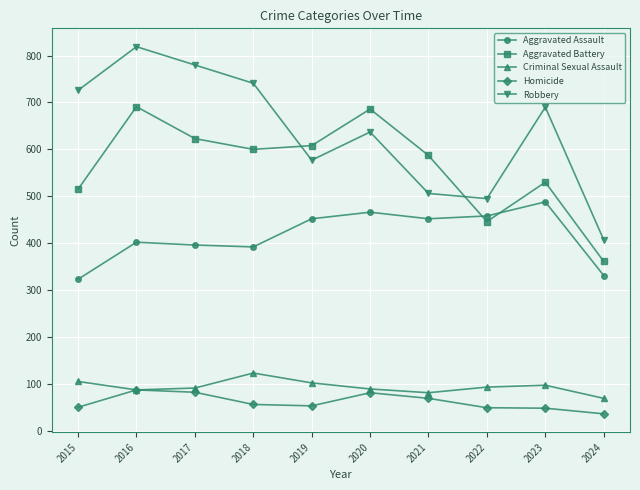

What are all the series names shown in the legend?

Aggravated Assault, Aggravated Battery, Criminal Sexual Assault, Homicide, Robbery